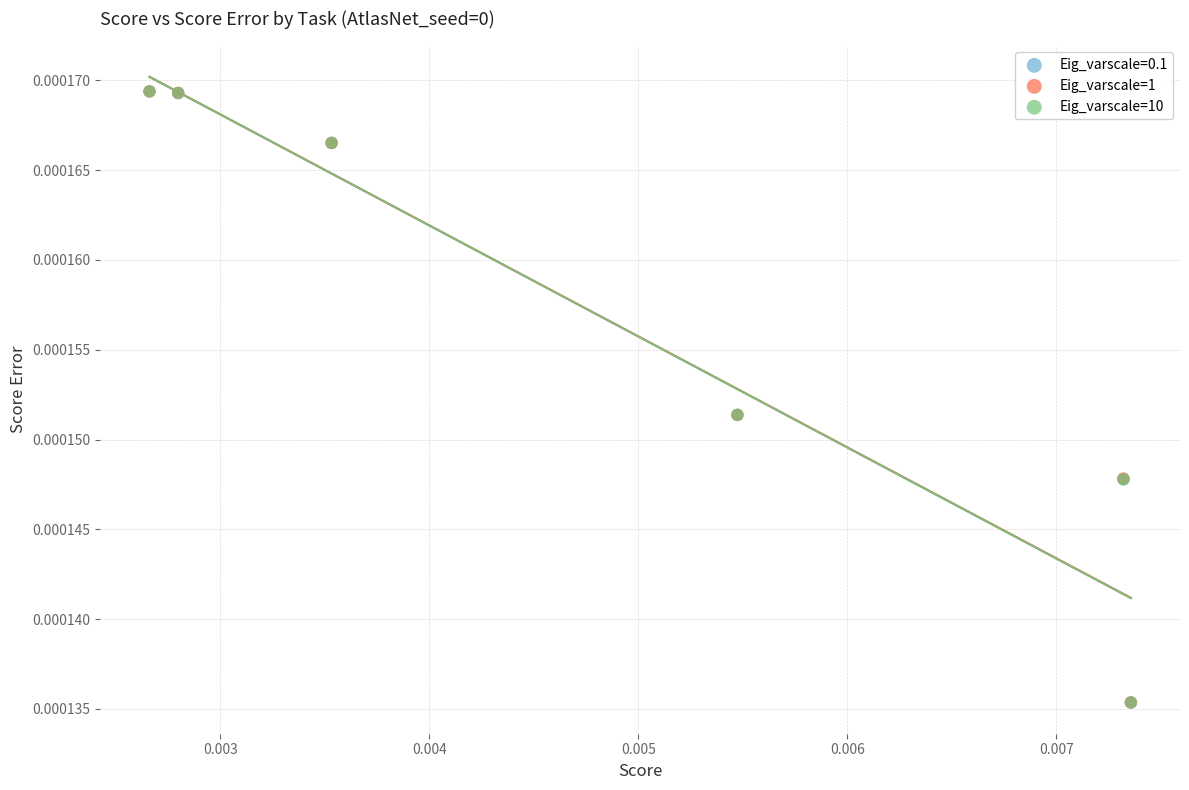

Which series has the widest spread of Y values?

Eig_varscale=1